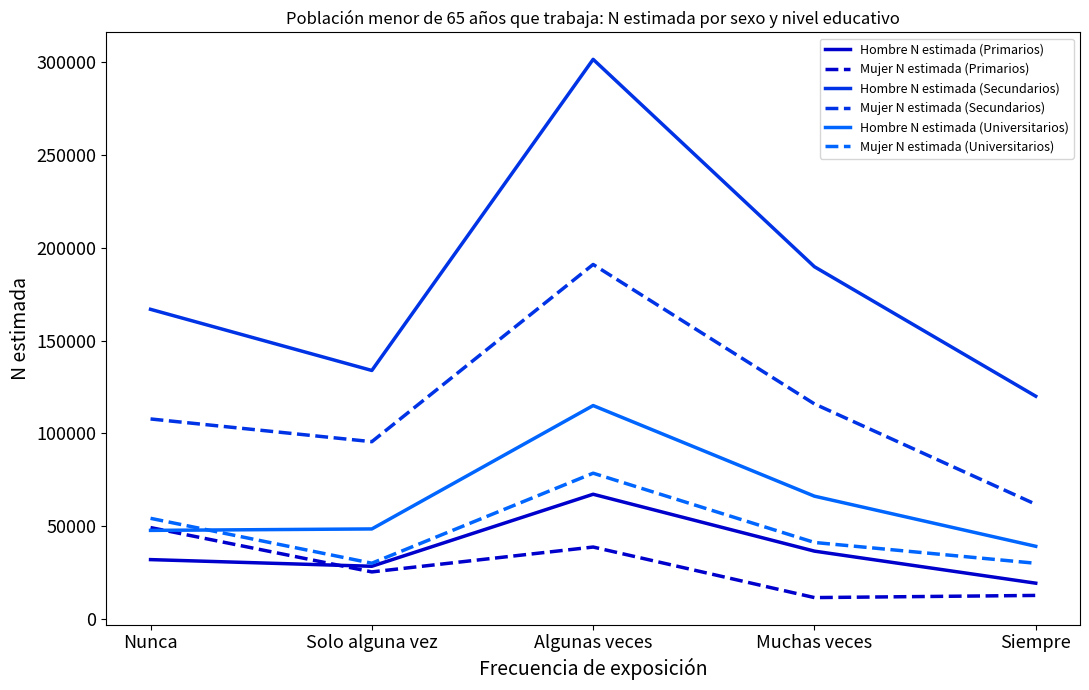

True or false: Mujer N estimada (Primarios) and Mujer N estimada (Universitarios) intersect in this chart.

False